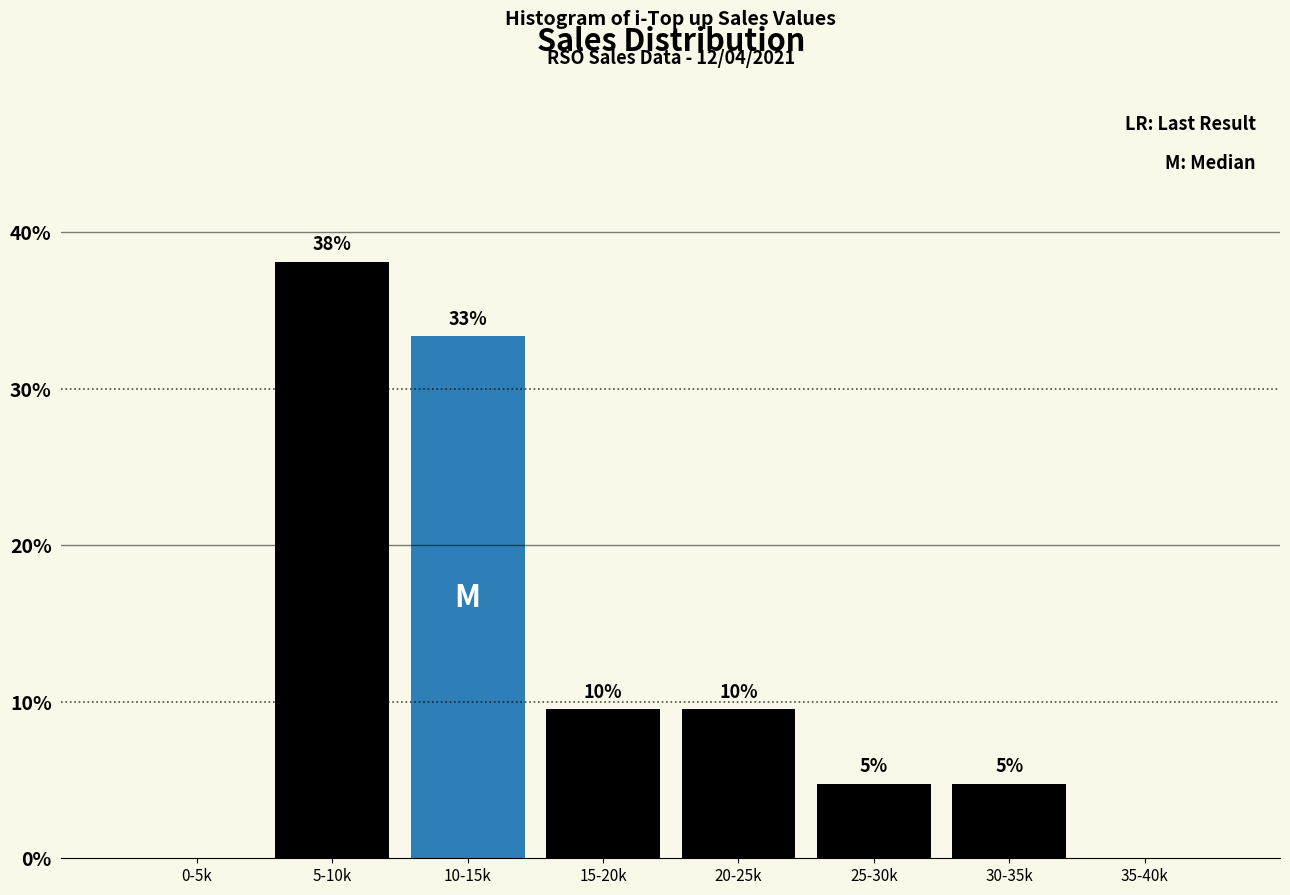

Are the bars horizontal?

No